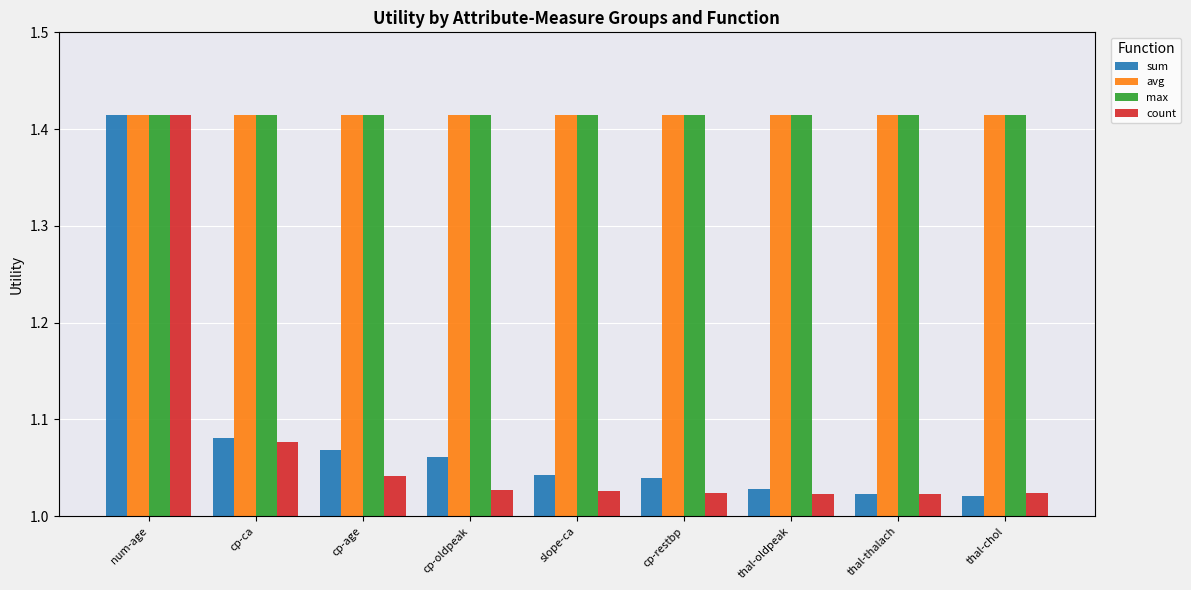

What is the spread (max minus min) of values at thal-oldpeak?

0.4